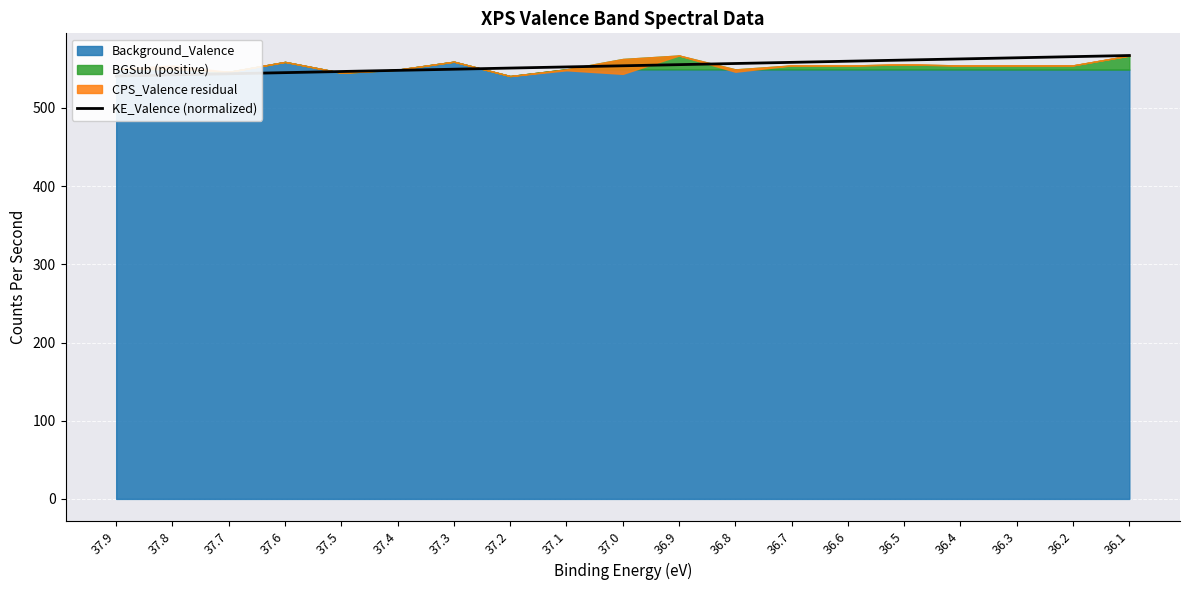

What is the average value?

553.9